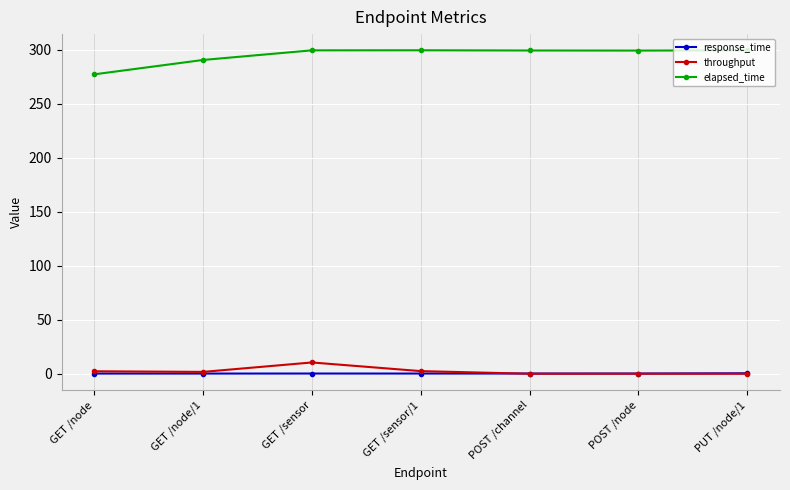

True or false: elapsed_time has more than 0 points higher than both neighbors.

True